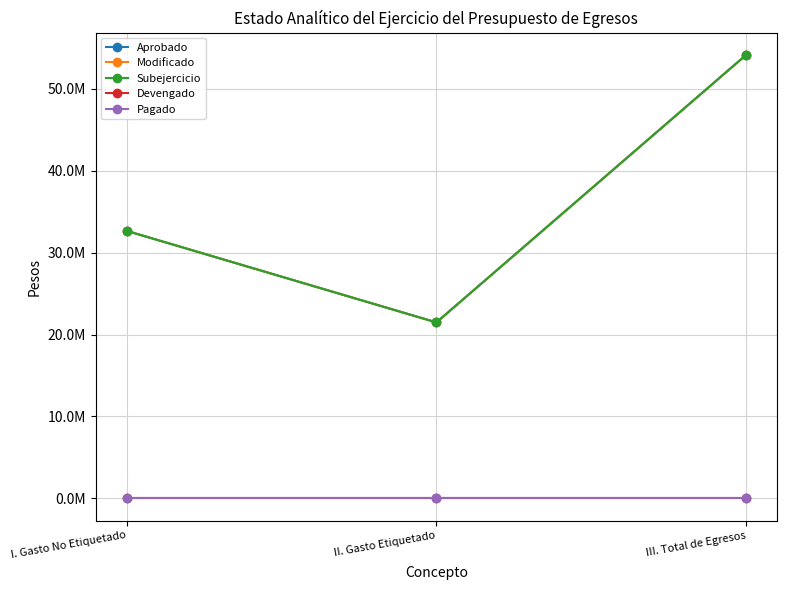

What is the sum of all Modificado values?

108261947.0